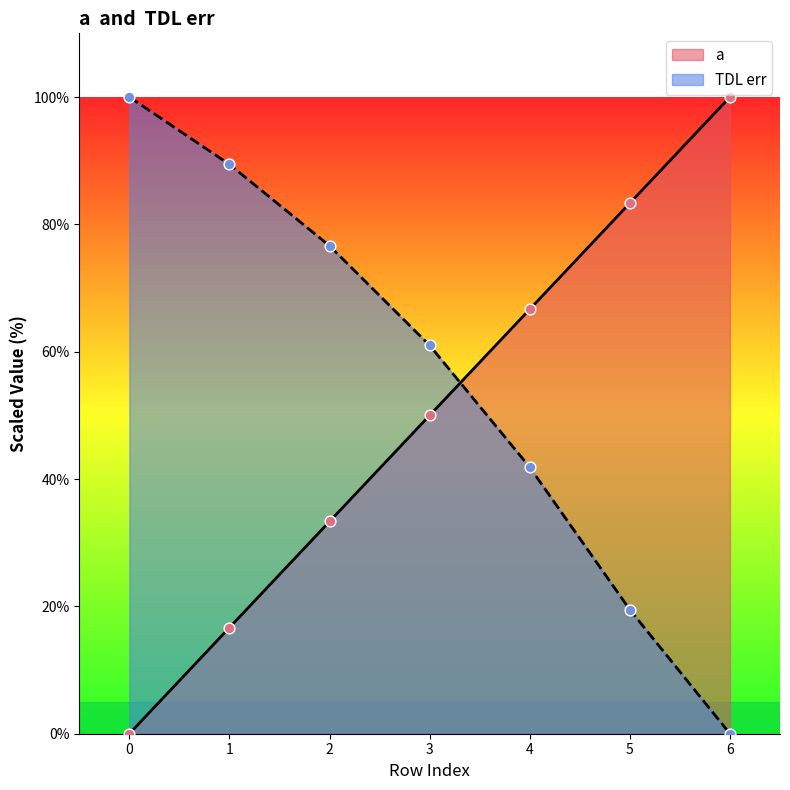

Which series has the widest spread of Y values?

a